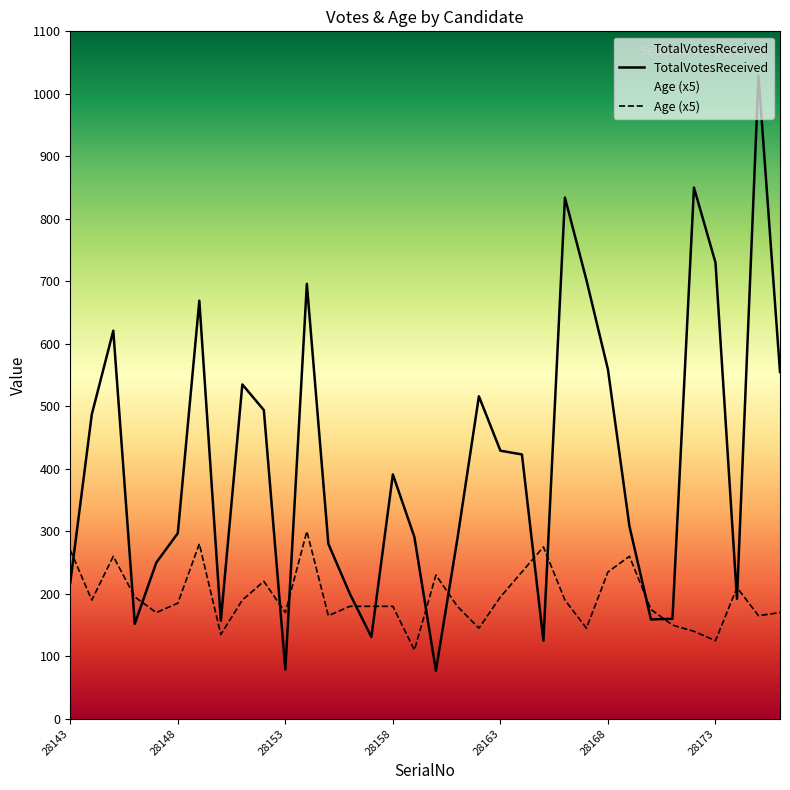

Reading left to right, list all the values displayed in this chart.

TotalVotesReceived: 218	487	621	152	250	297	669	157	535	494	79	696	280	200	131	391	291	77	288	516	429	423	125	834	702	559	308	159	160	850	730	192	1029	555
Age: 270	190	260	195	170	185	280	135	190	220	170	300	165	180	180	180	110	230	180	145	195	235	275	190	145	235	260	175	150	140	125	210	165	170